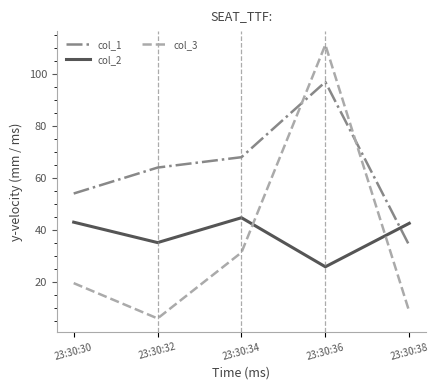

Which series changed the most between 23:30:34 and 23:30:36?

col_3